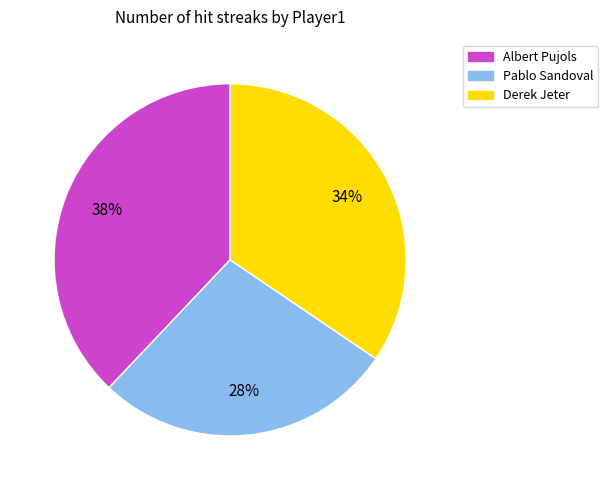

Is it true that Derek Jeter is 41% of the pie?

False